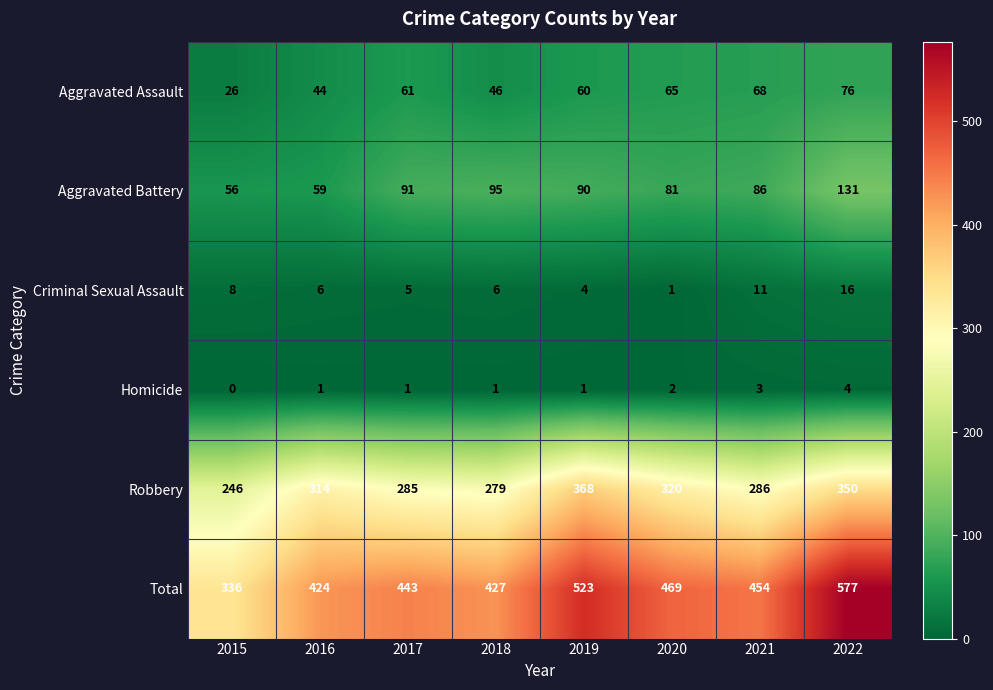

Which category has the highest value across all series?

2022